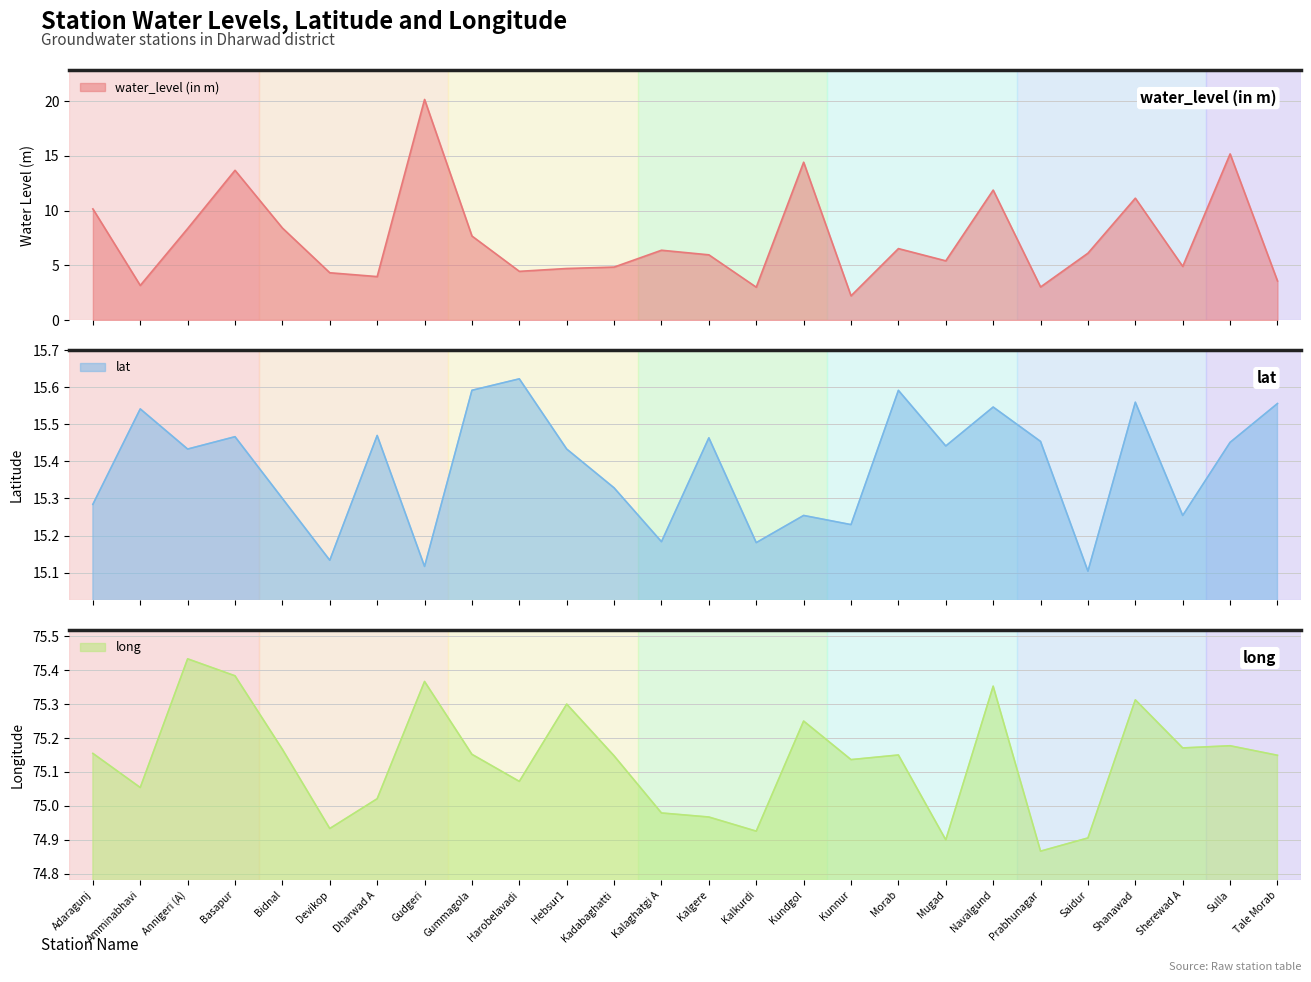

At Kalaghatgi A, list the series in order from smallest to largest.

water_level (in m), lat, long